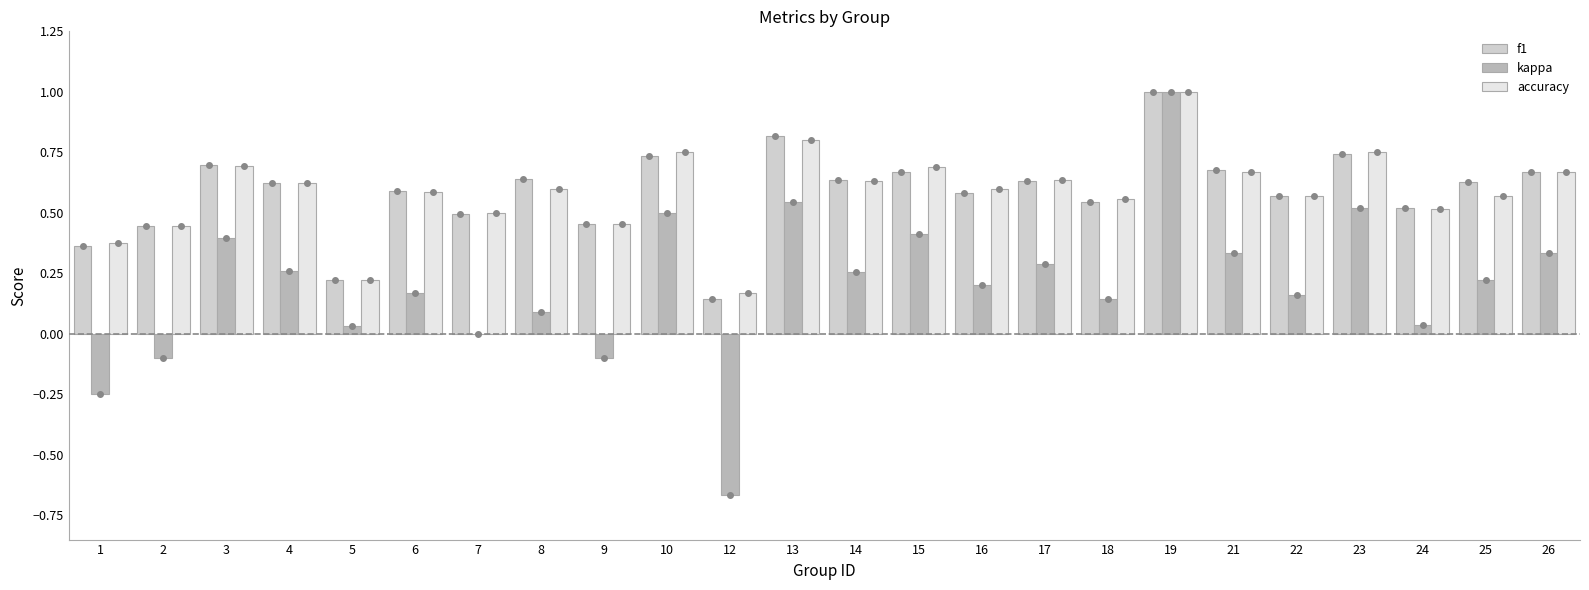

The accuracy series shows 1.2 at 26. True or false?

False